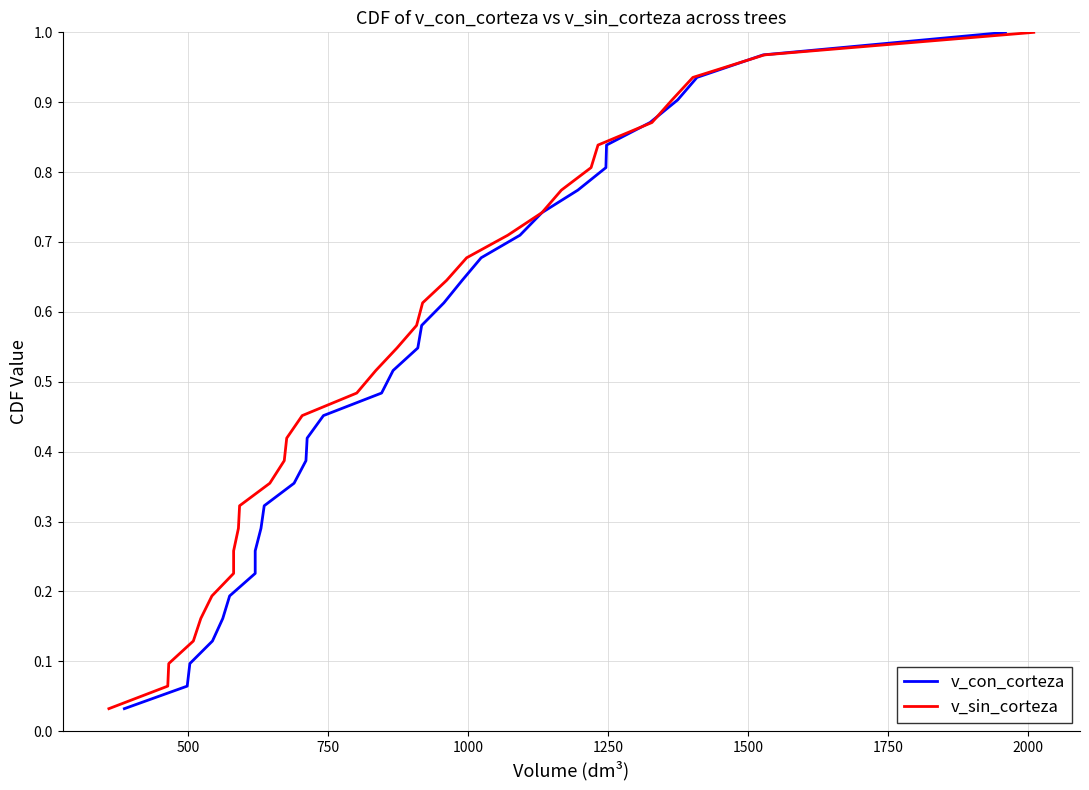

How many lines are shown in the chart?

2